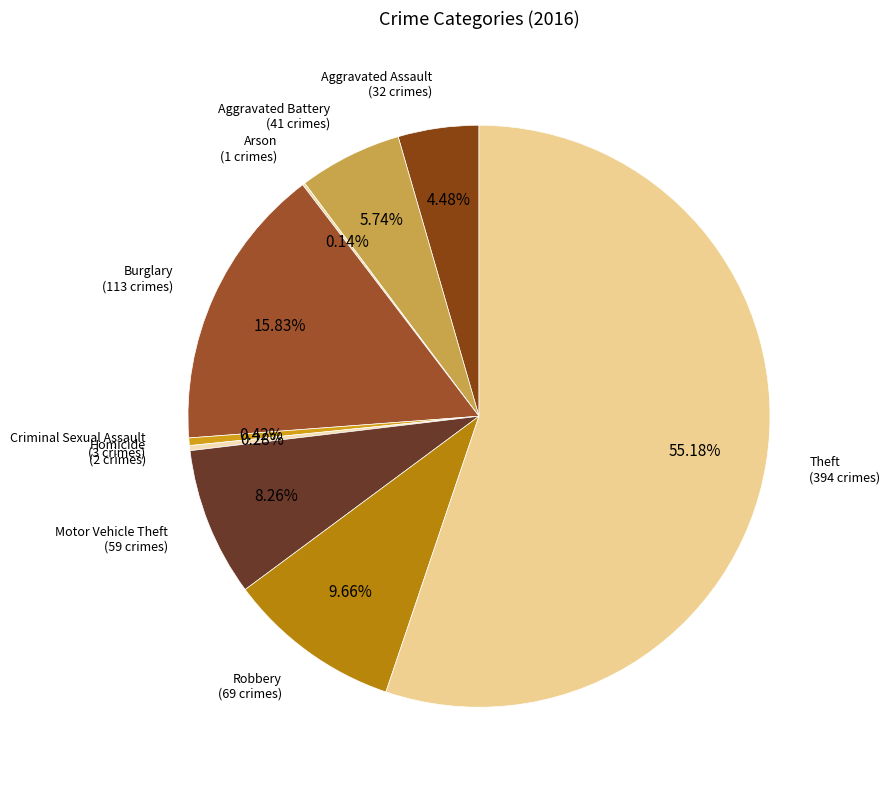

What is the majority slice?

Theft